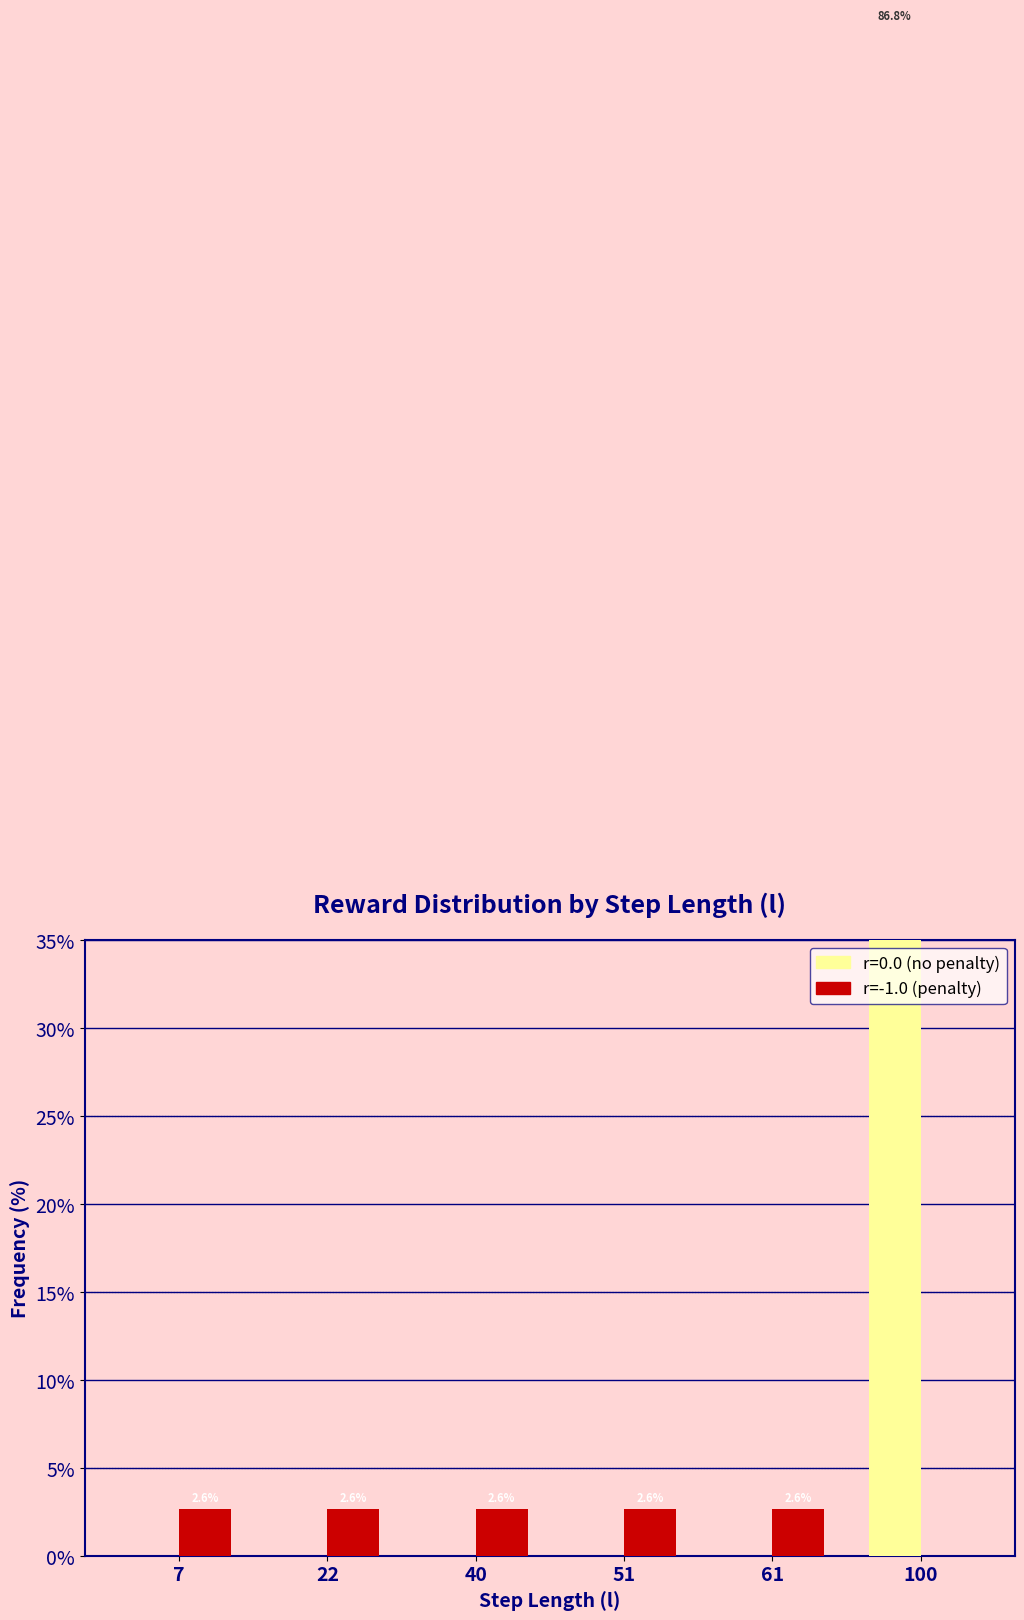

How many data points are less than 2?

1